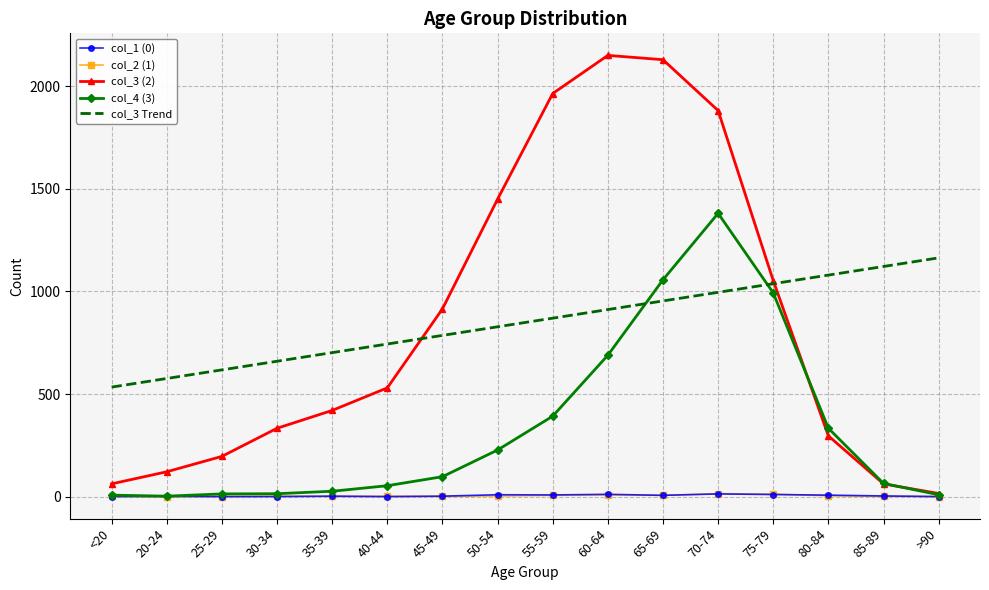

True or false: col_2 (1) and col_3 Trend cross at least once.

False